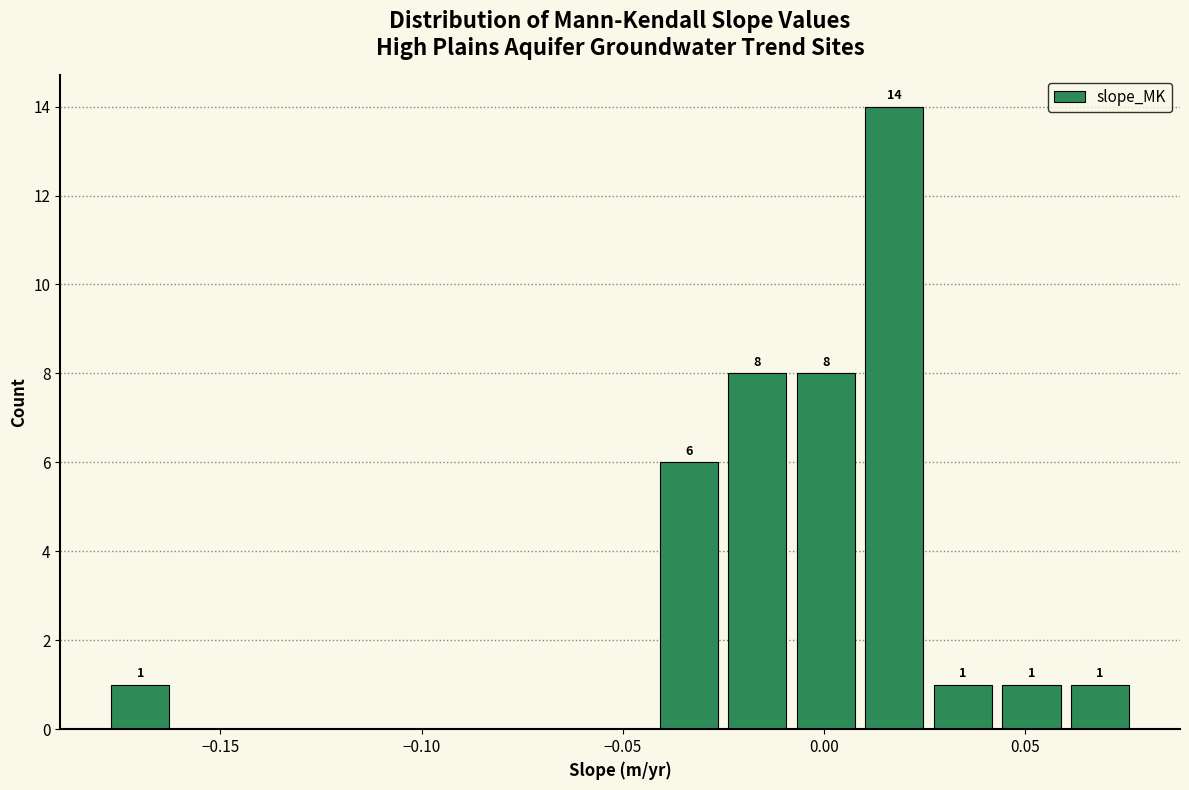

Read against the x-axis, roughly where is the centre of the tallest bar?

0.015